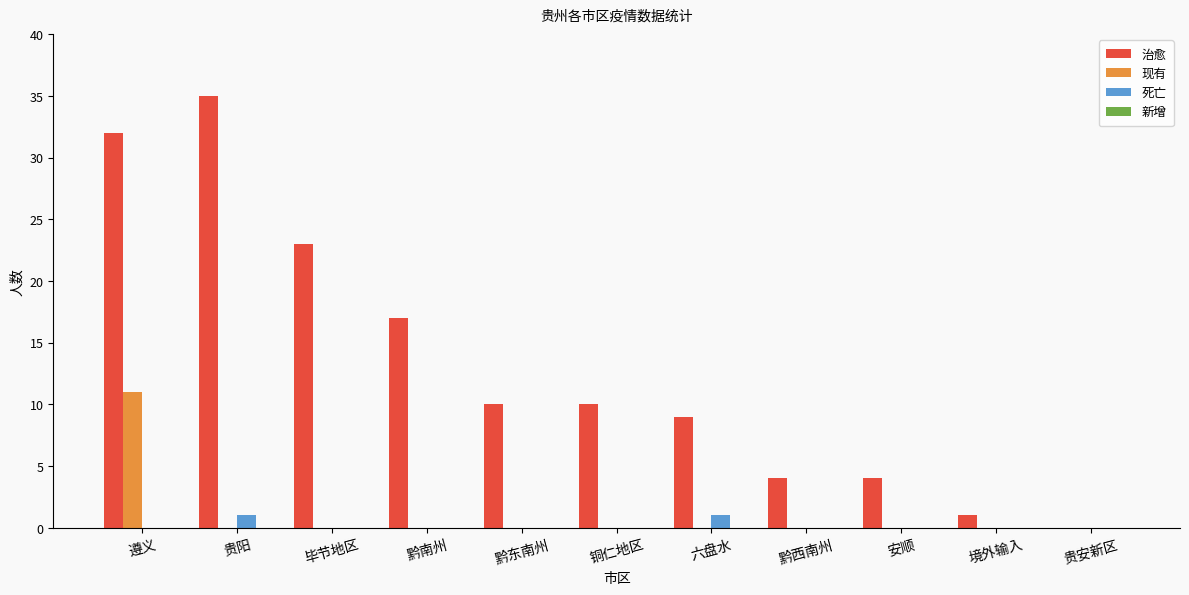

Is it true that 治愈 equals 10 at 铜仁地区?

True